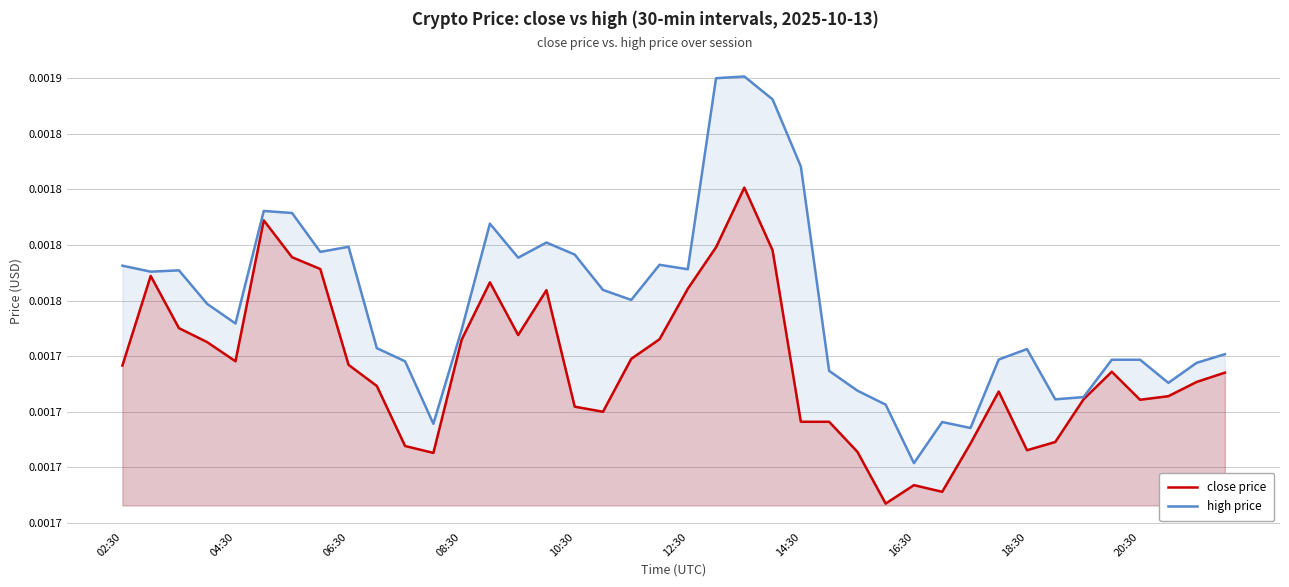

In close price, how many points are lower than both neighbors (excluding endpoints)?

8